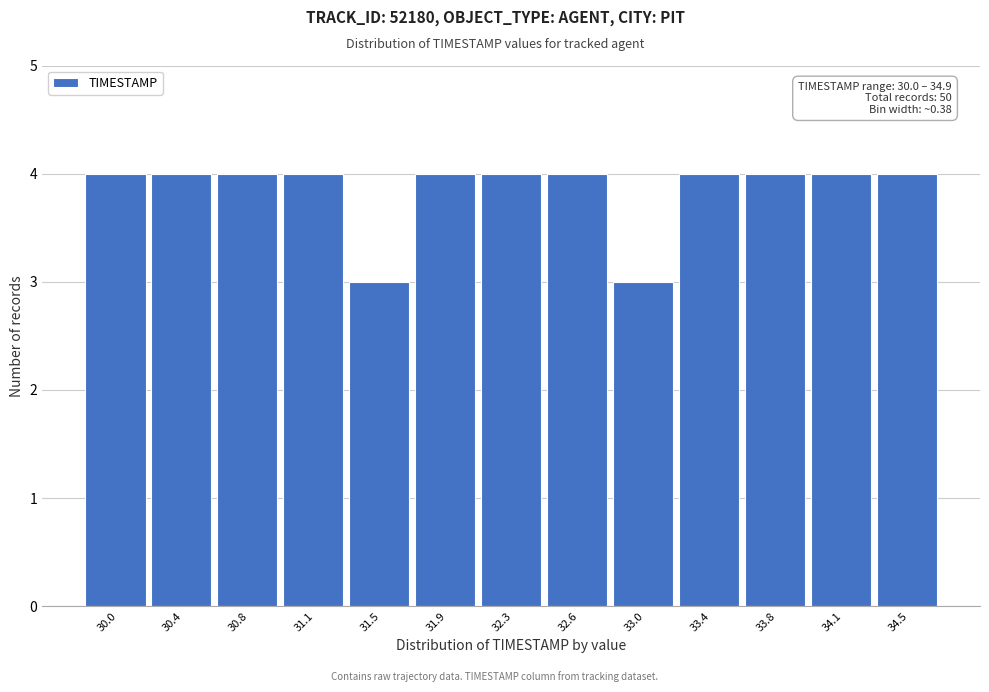

Reading left to right, what are all the values shown in this chart?

30.0=4	30.4=4	30.8=4	31.1=4	31.5=3	31.9=4	32.3=4	32.6=4	33.0=3	33.4=4	33.8=4	34.1=4	34.5=4